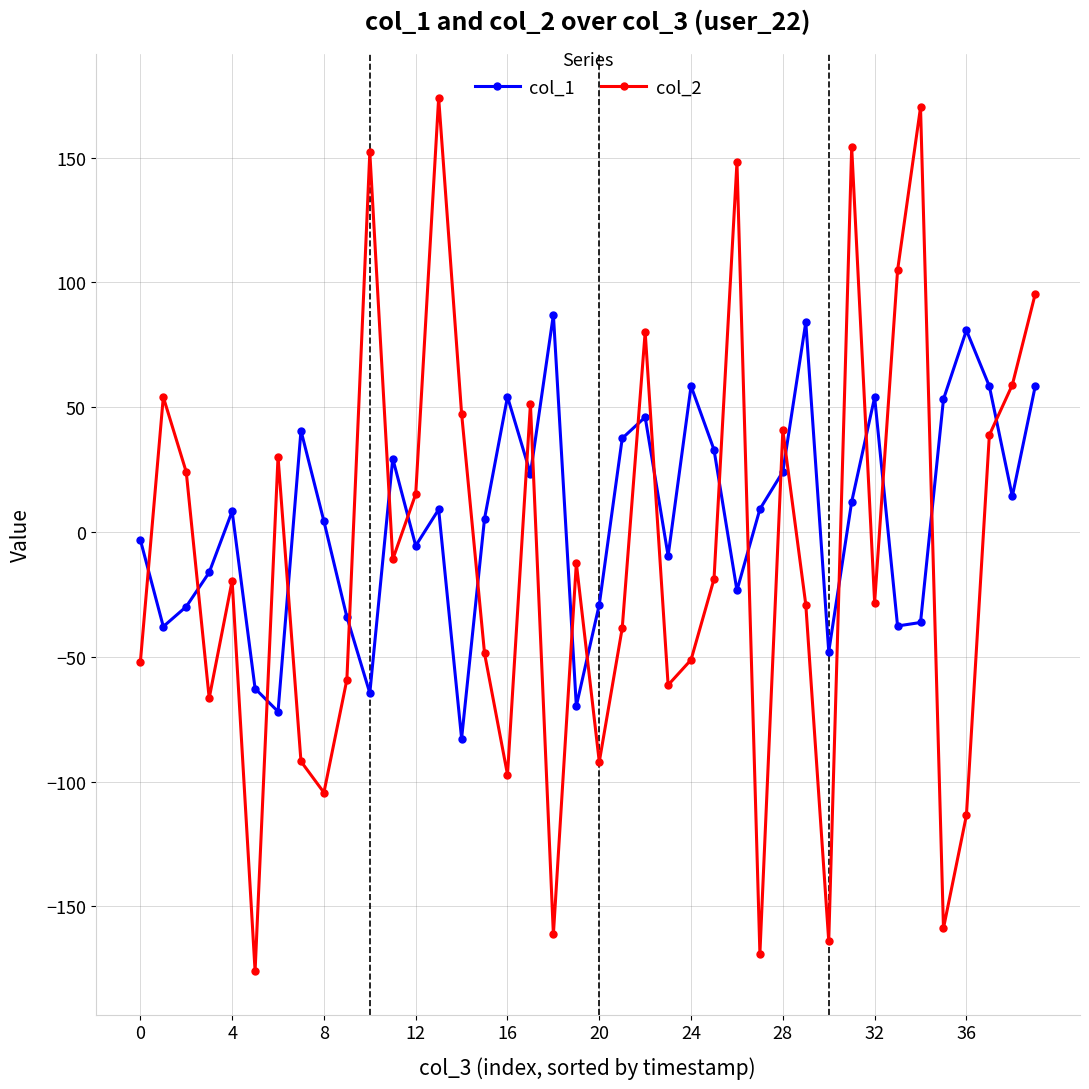

At how many categories does at least one series exceed 115?

5